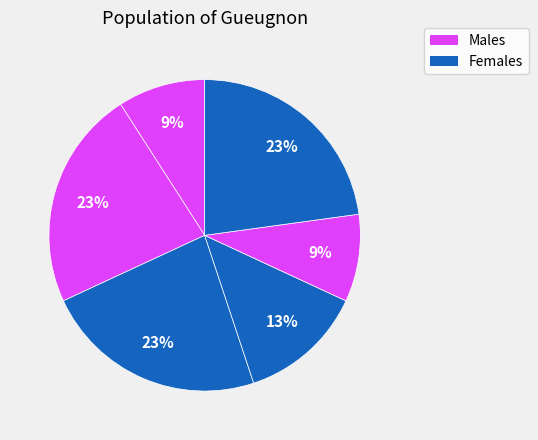

How many slices are in this pie chart?

6